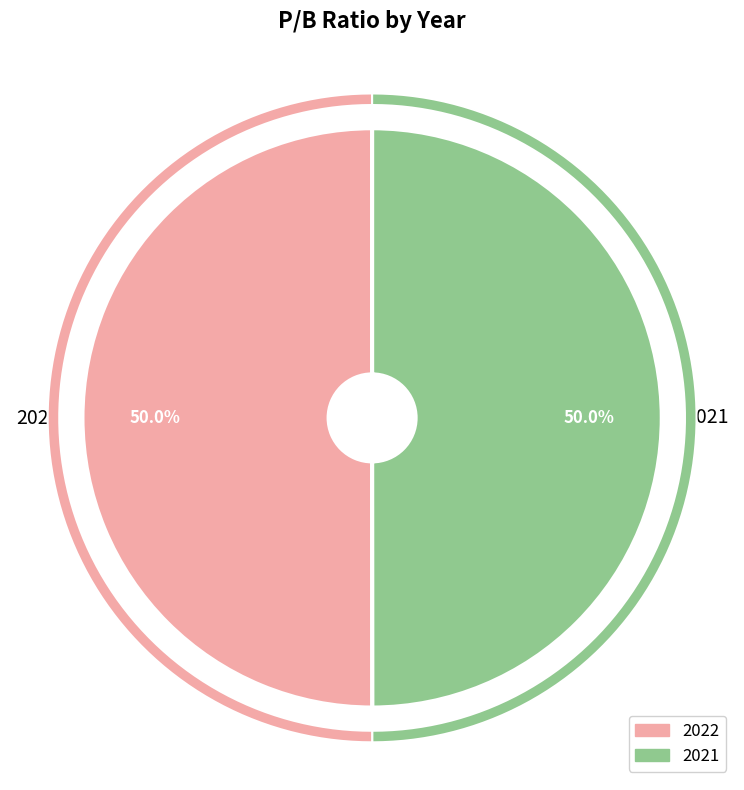

To the nearest percent, what is the average slice percentage?

50%